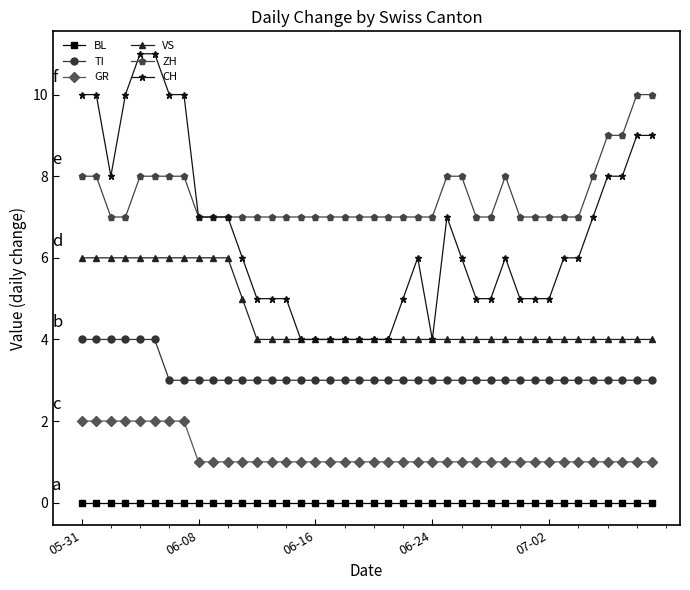

Which series has the widest spread of values?

CH